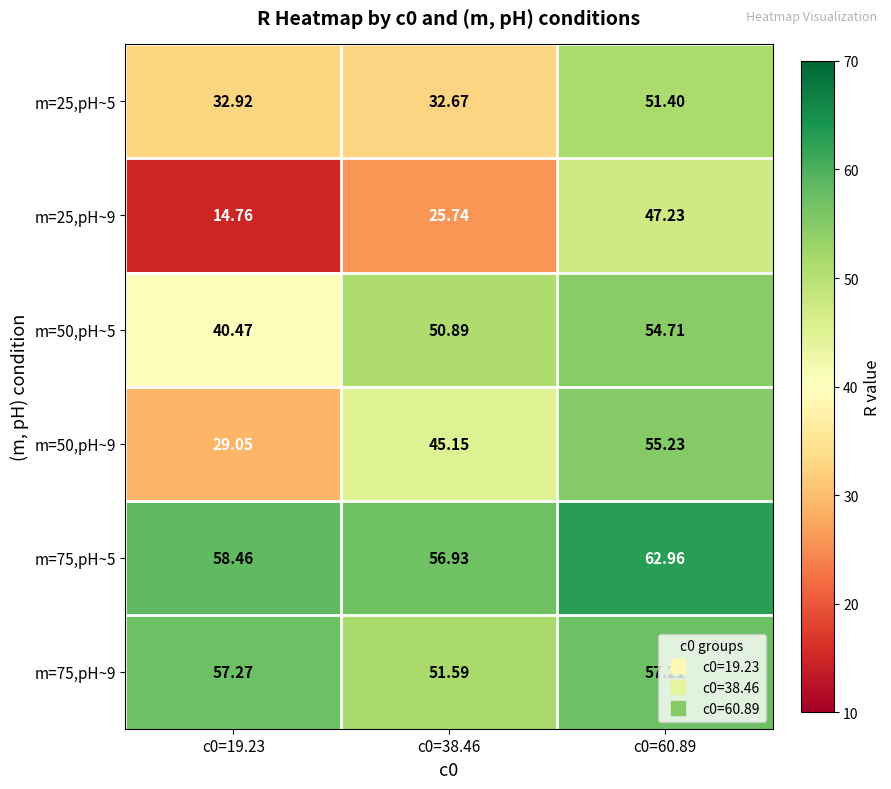

Which series changed the most between c0=19.23 and c0=60.89?

m=25,pH~9